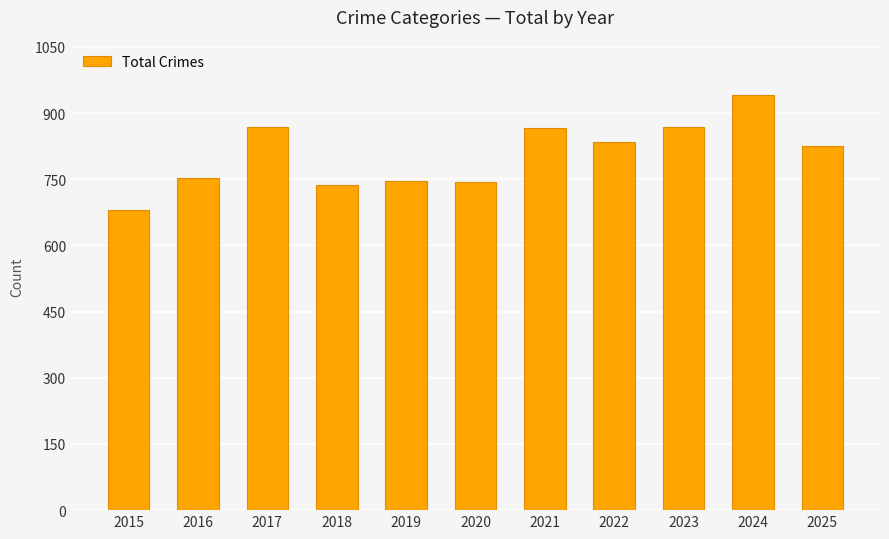

Does the chart contain stacked bars?

No